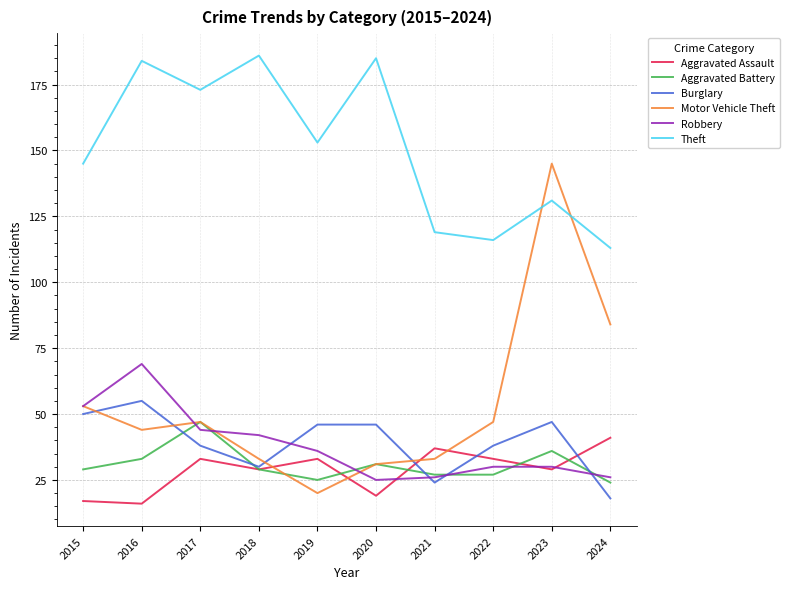

True or false: Robbery has more than 2 interior local peaks.

False